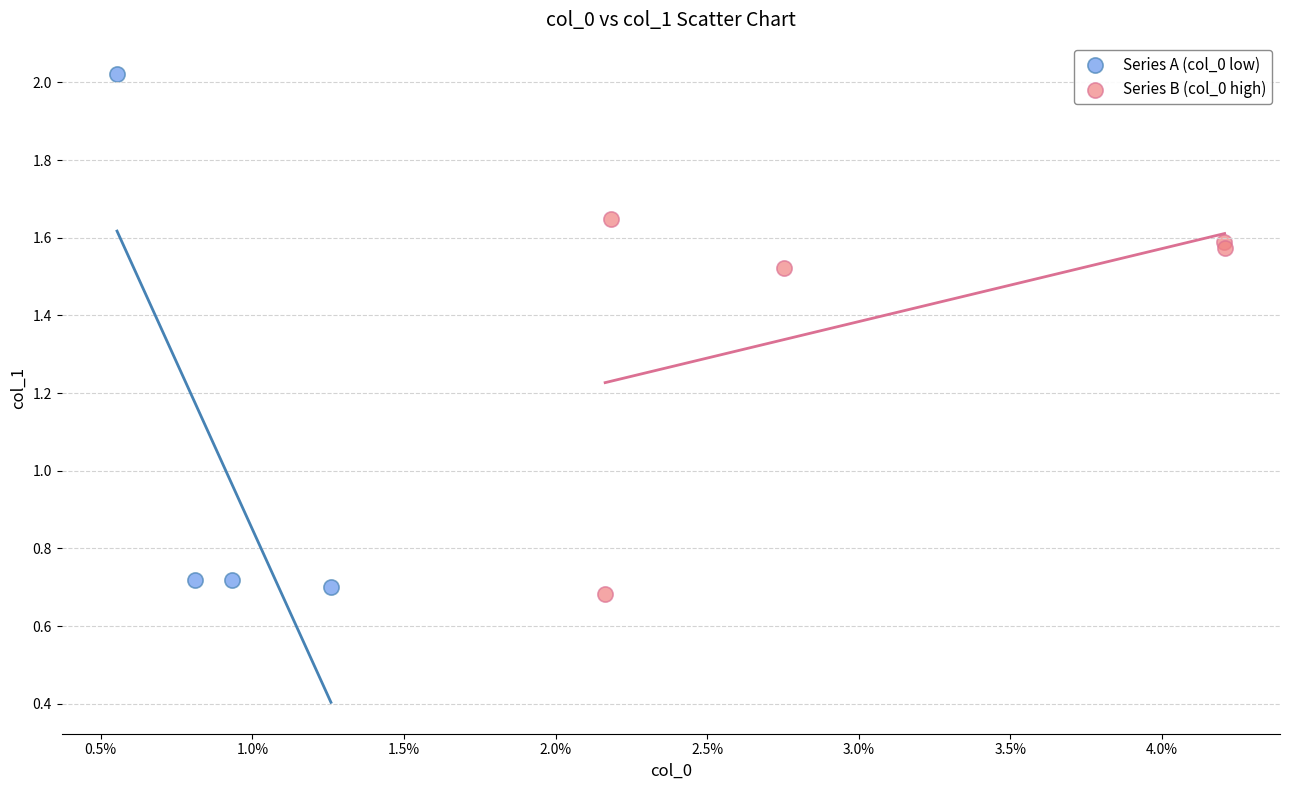

What are all the series names shown in the legend?

Series A (col_0 low), Series B (col_0 high)